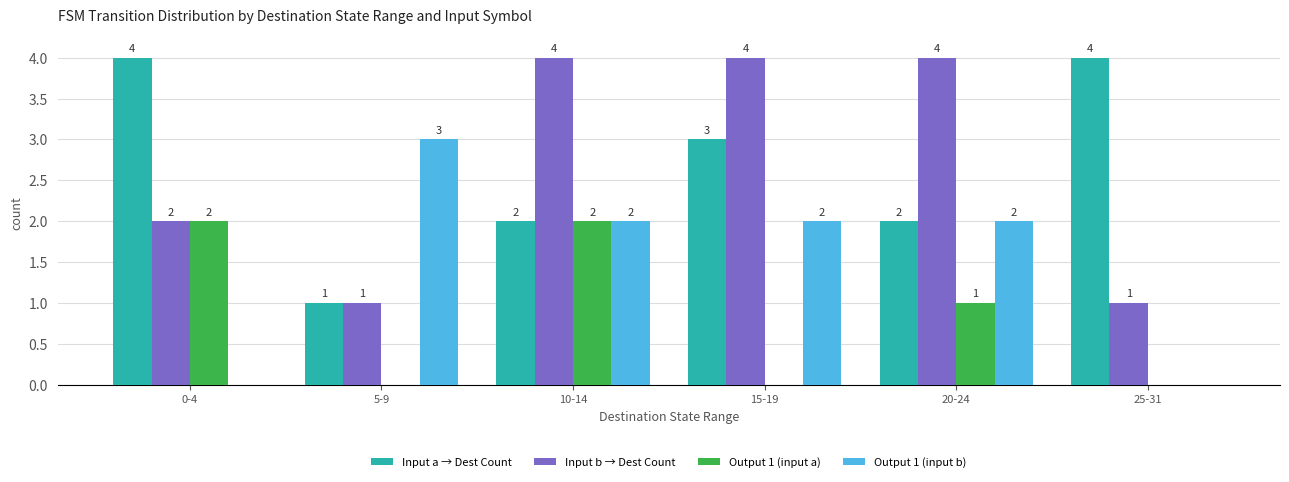

How many values in Output 1 (input a) are above zero?

3